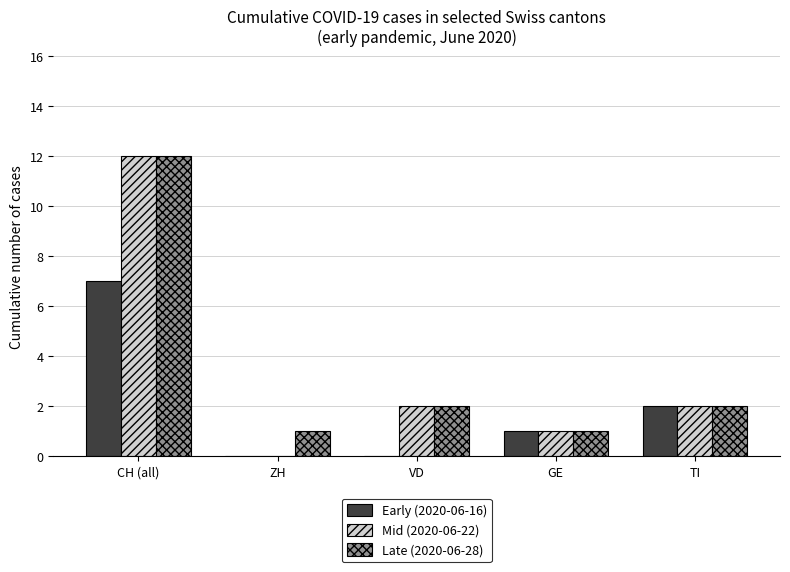

Is it true that Early (2020-06-16) equals 4 at VD?

False